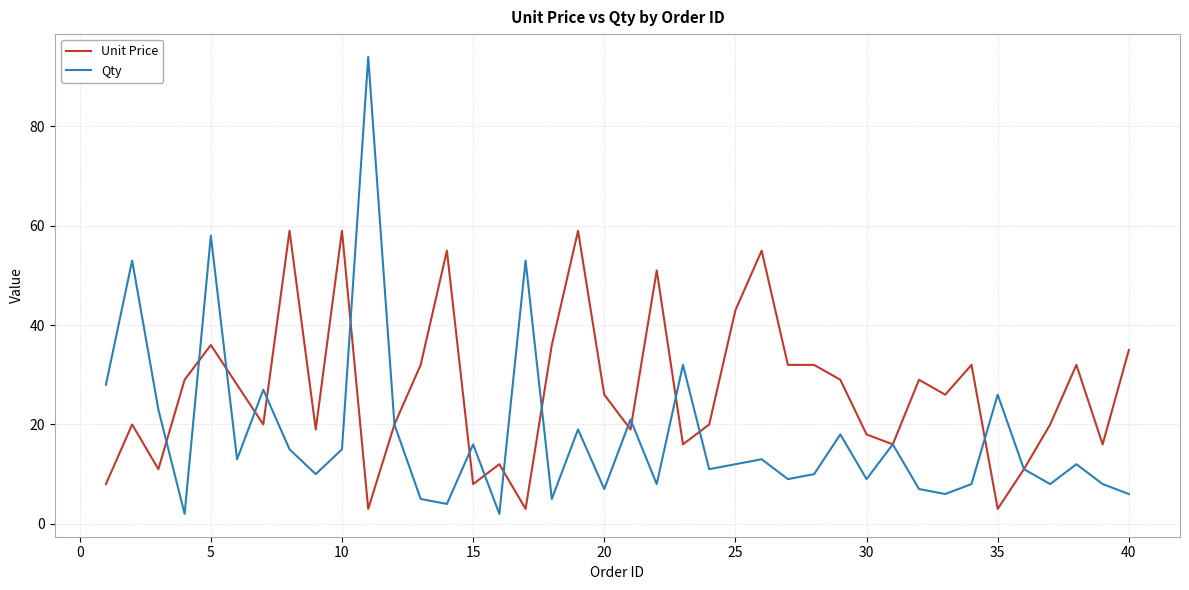

What is the difference between the second highest and minimum values in the Qty series?

56